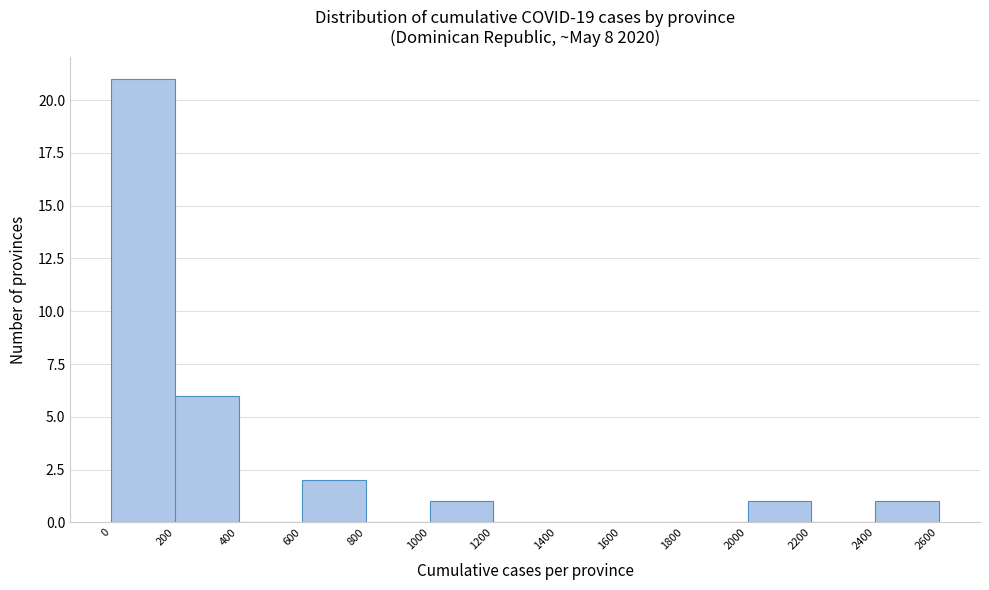

Reading left to right, list every bar in this chart as the range it spans on the x-axis followed by its height. The values are not printed on the chart, so give them approximately, as read against the axis.

0 to 200: 21
200 to 400: 6
400 to 600: 0
600 to 800: 2
800 to 1000: 0
1000 to 1200: 1
1200 to 1400: 0
1400 to 1600: 0
1600 to 1800: 0
1800 to 2000: 0
2000 to 2200: 1
2200 to 2400: 0
2400 to 2600: 1